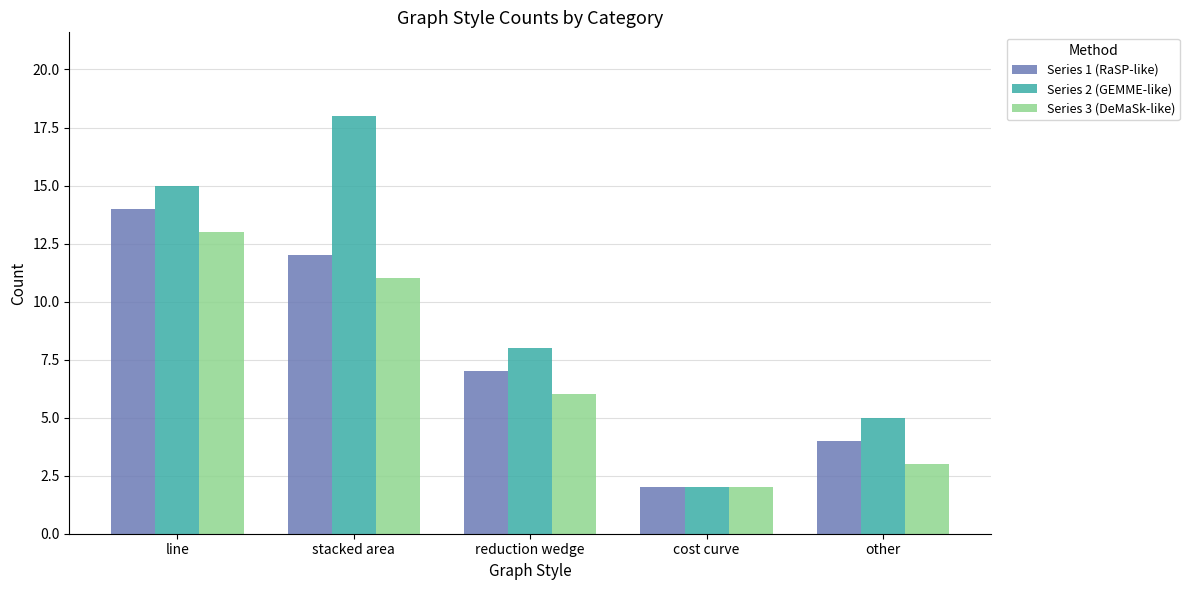

Which series has the largest total across all categories?

Series 2 (GEMME-like)